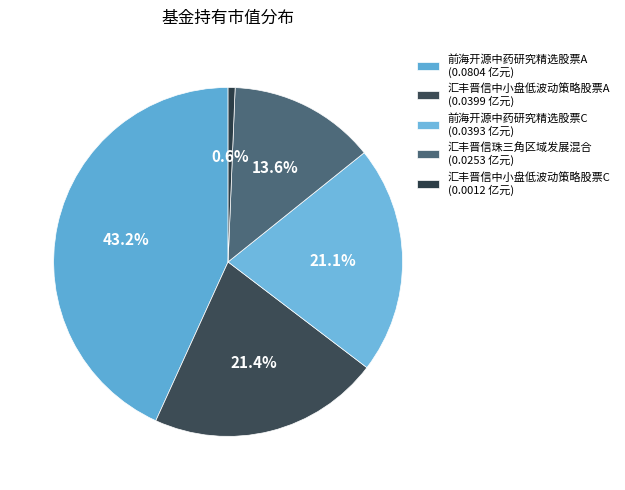

To the nearest percent, what percentage of the pie is 汇丰晋信中小盘低波动策略股票A?

21%